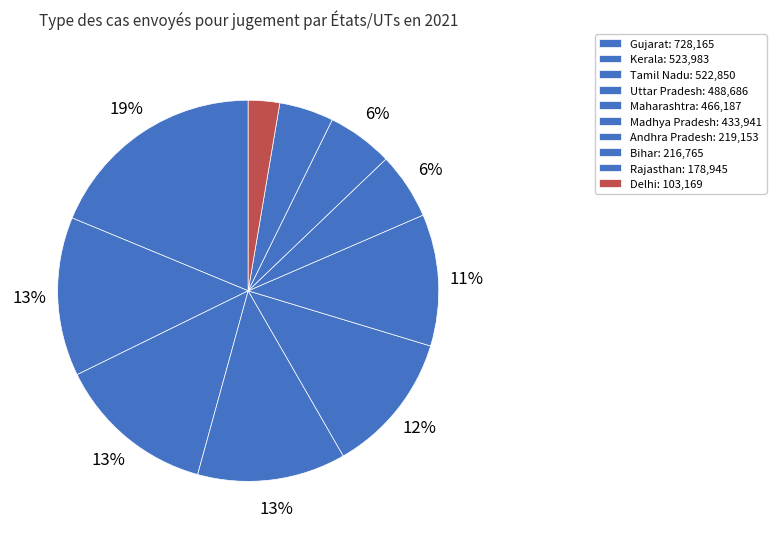

How many slices are in this pie chart?

10